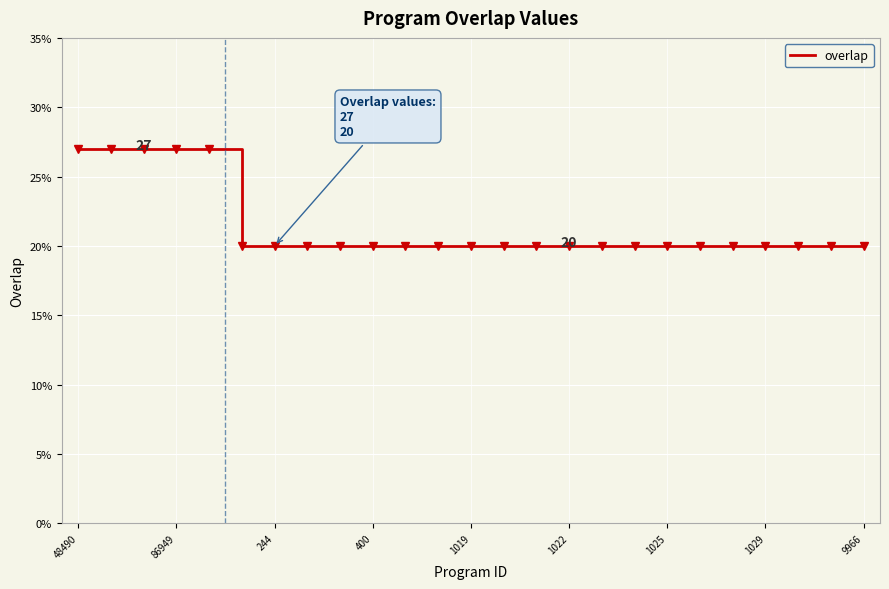

What is the minimum value shown in the chart?

20